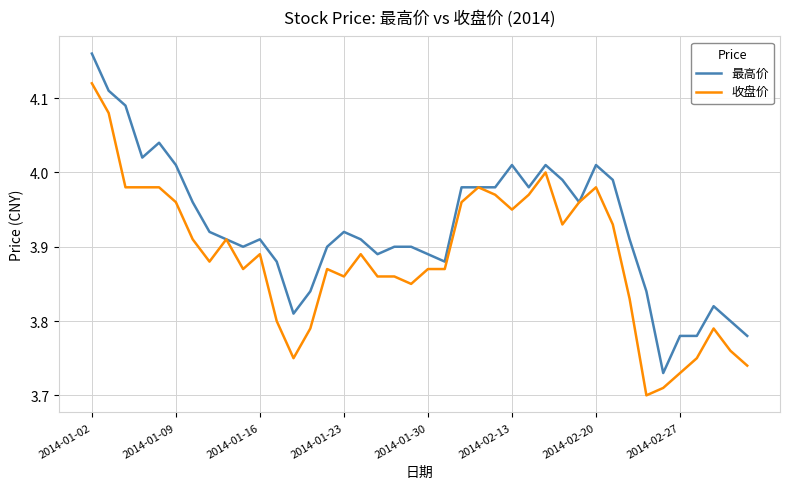

List the series in order of their overall mean, highest first.

最高价, 收盘价